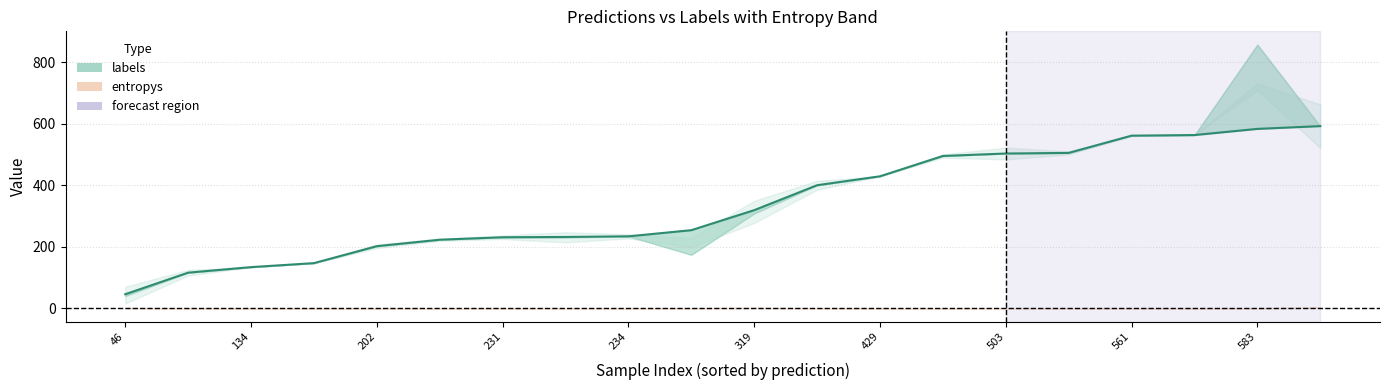

How many values exceed 319?

9